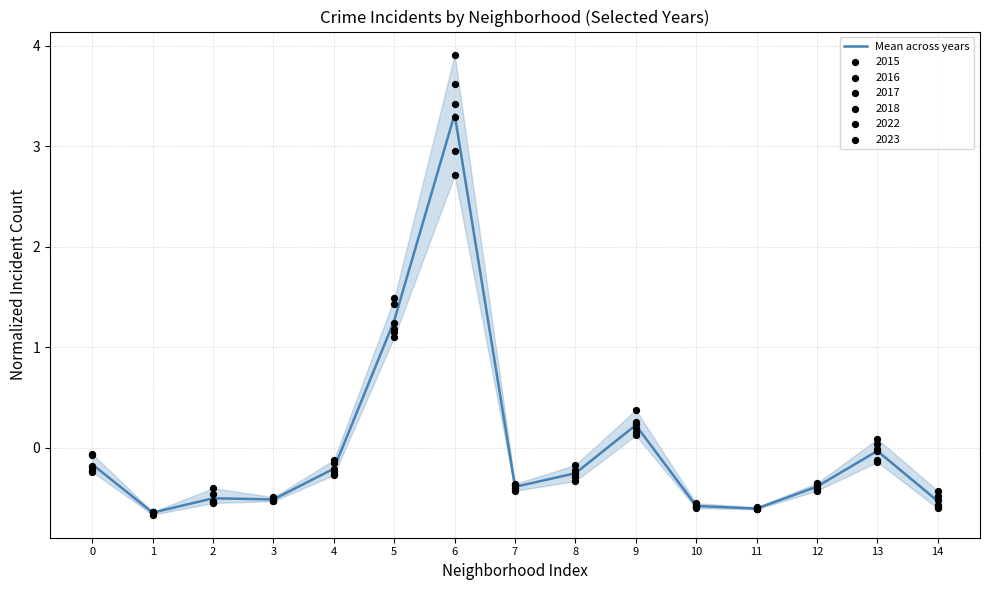

Which has a higher value, 4 or 10?

4